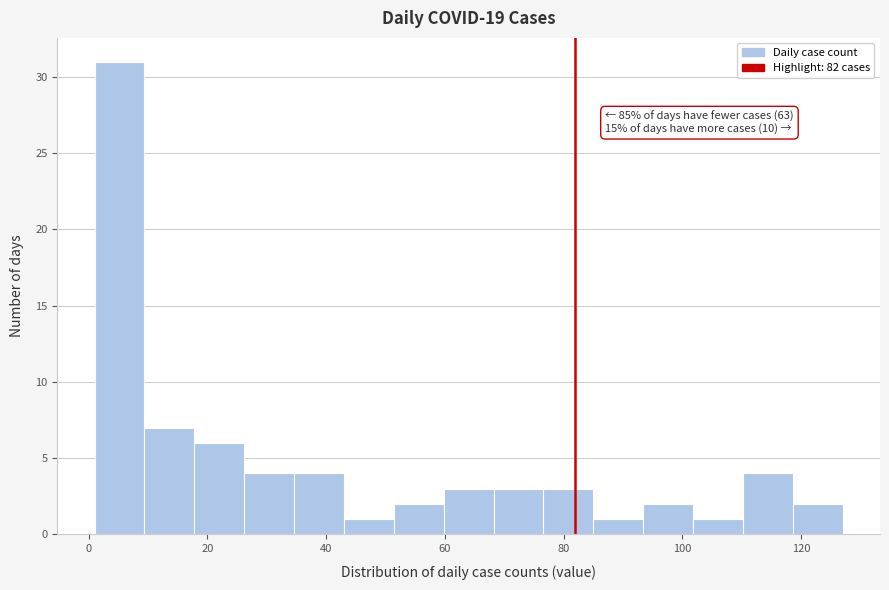

Over which range of the x-axis is the bar tallest?

1.0 to 9.4